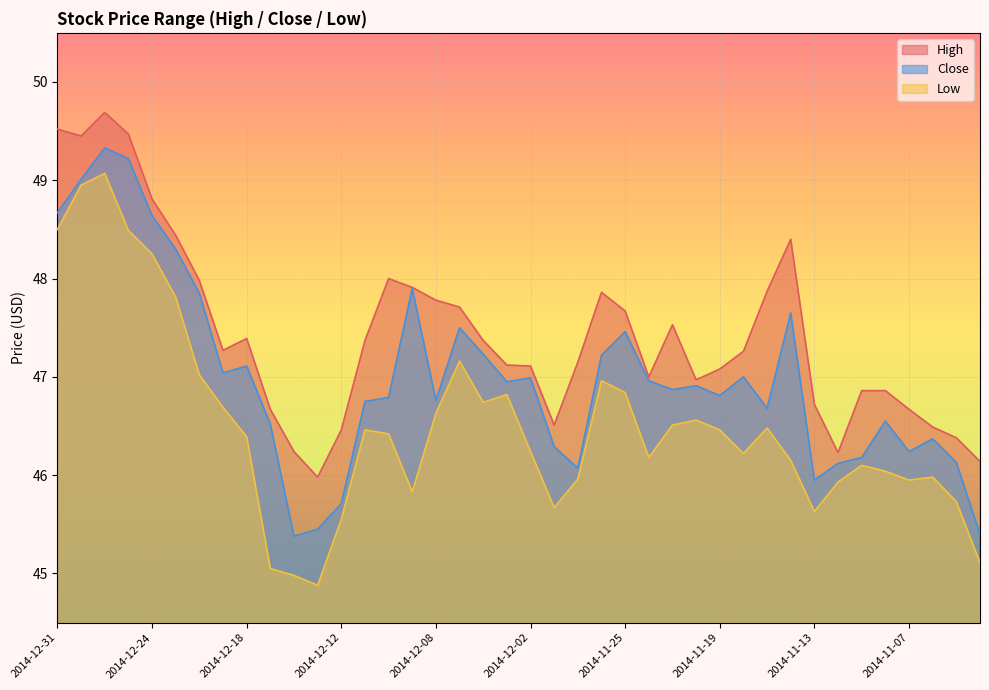

Which category has the lowest value across all series?

2014-12-15